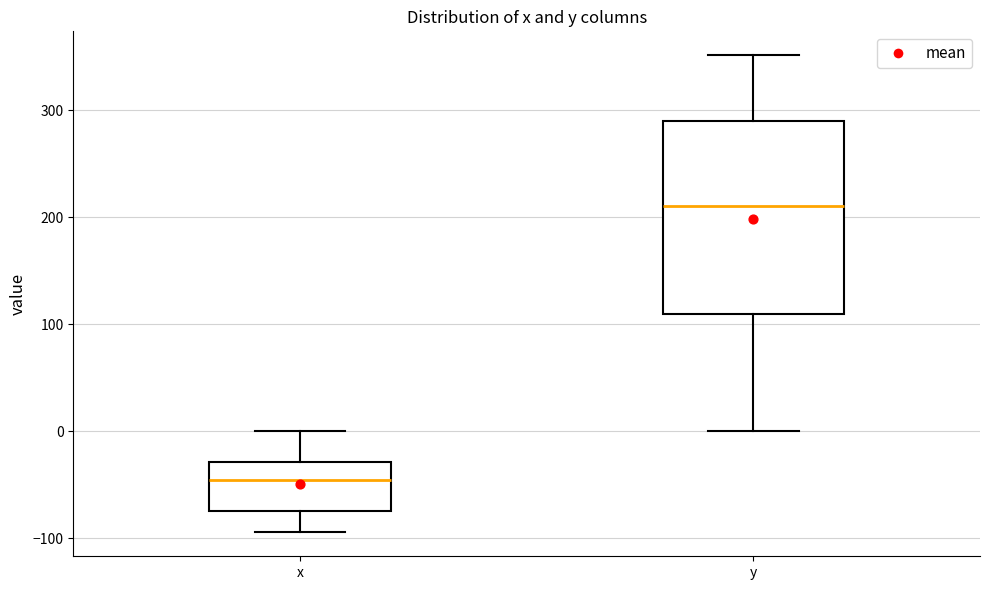

Where does the lower whisker of the box for x end on the y-axis? The values are not printed on the chart, so give them approximately, as read against the axis.

-90